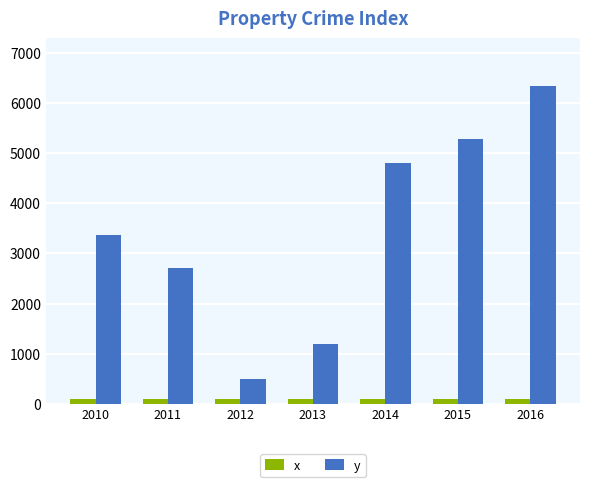

Where is y nearest to the value 3418?

2010